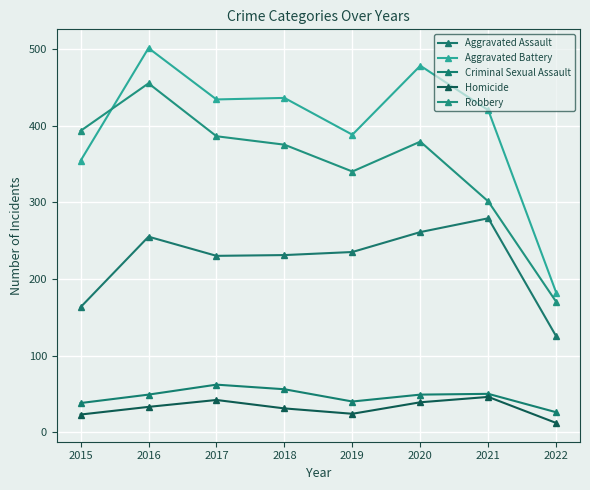

True or false: Aggravated Assault has a value of 255 at 2016.

True